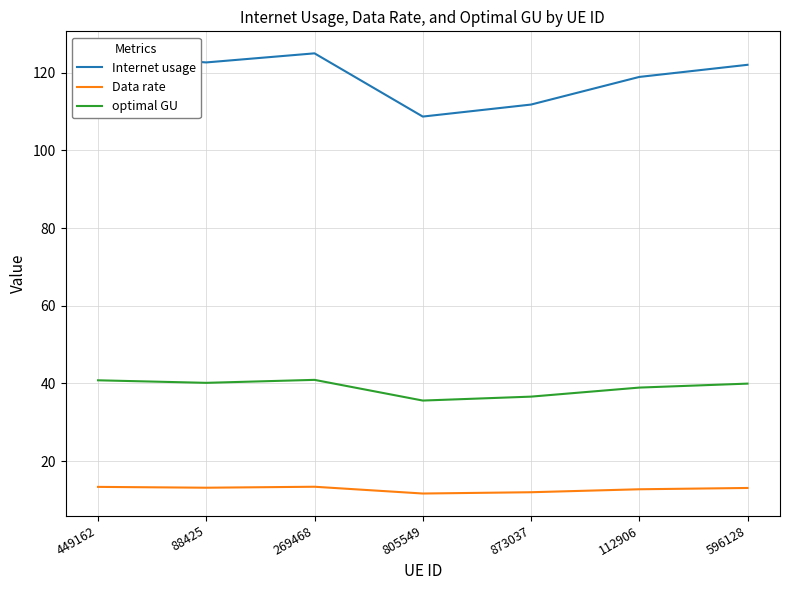

What is the minimum value for optimal GU?

35.6